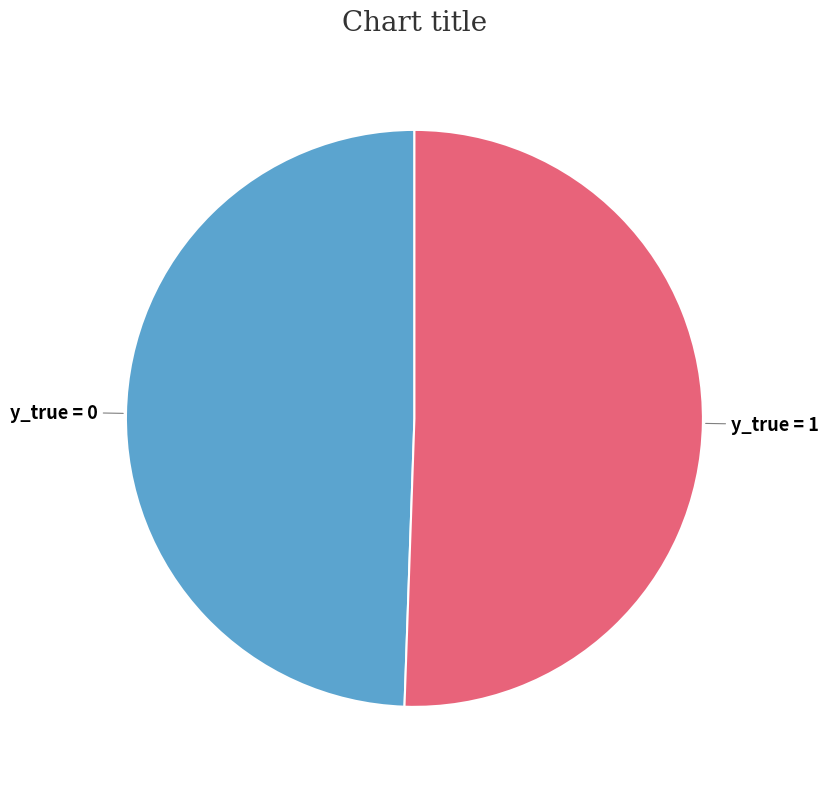

Is there any slice that represents more than half of the pie?

Yes